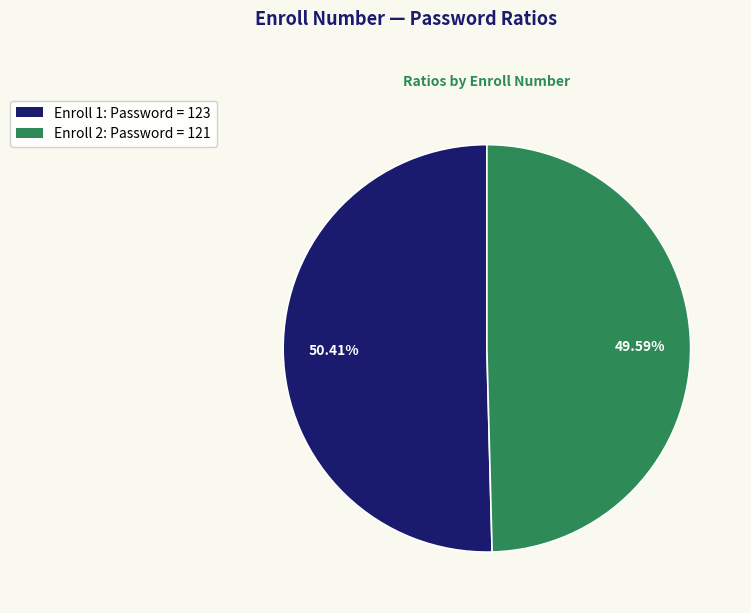

To the nearest percent, what is the average slice percentage?

50%